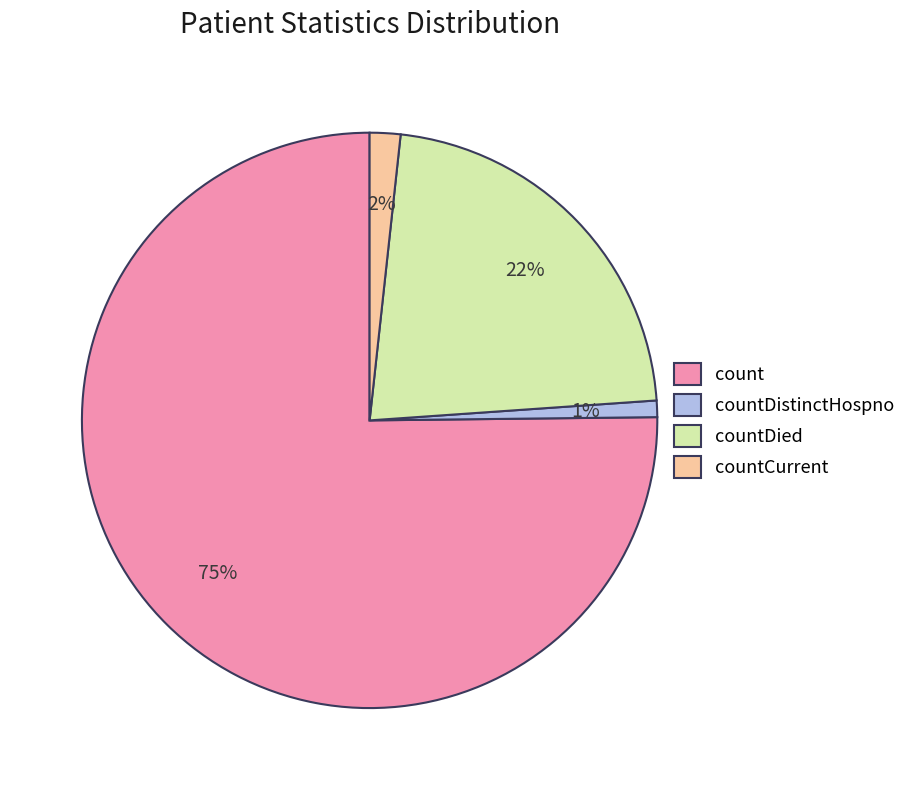

To the nearest percent, what is the average slice percentage?

25%